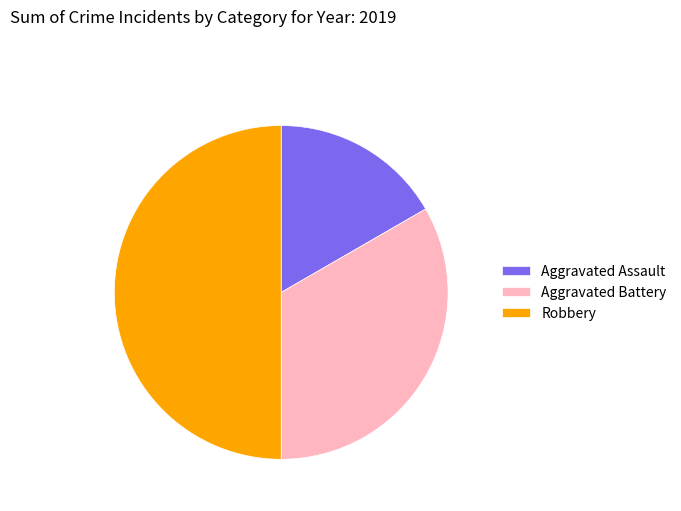

Do Aggravated Assault and Robbery together represent more than half of the pie?

Yes